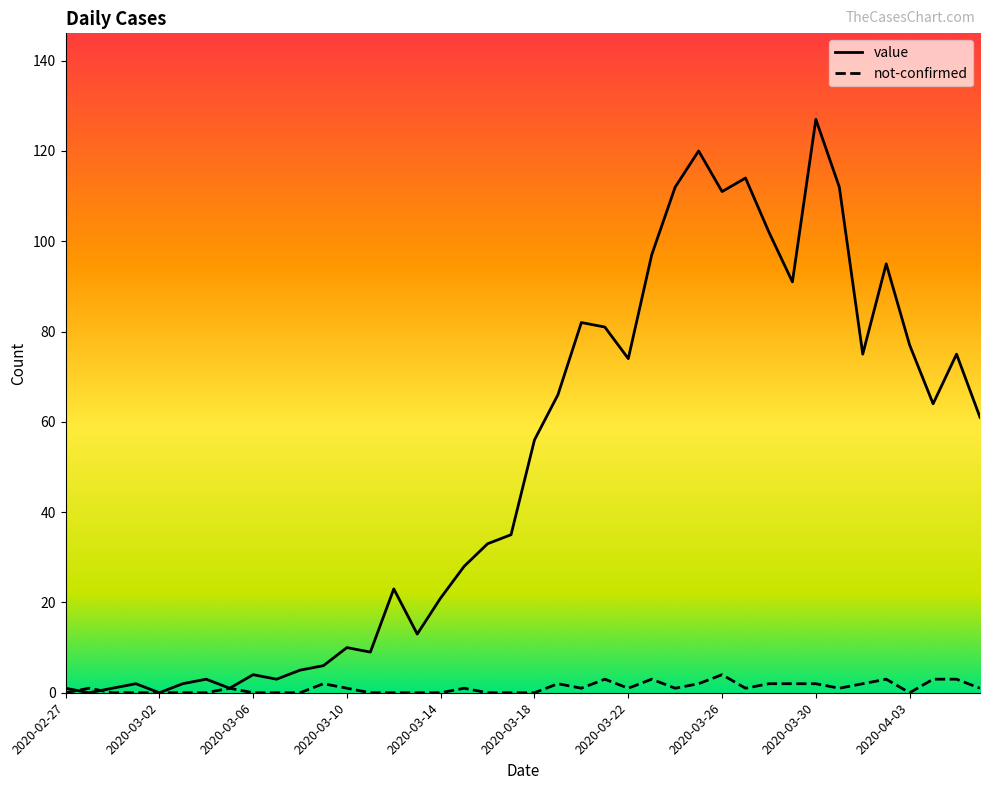

Which series has the largest total across all categories?

value